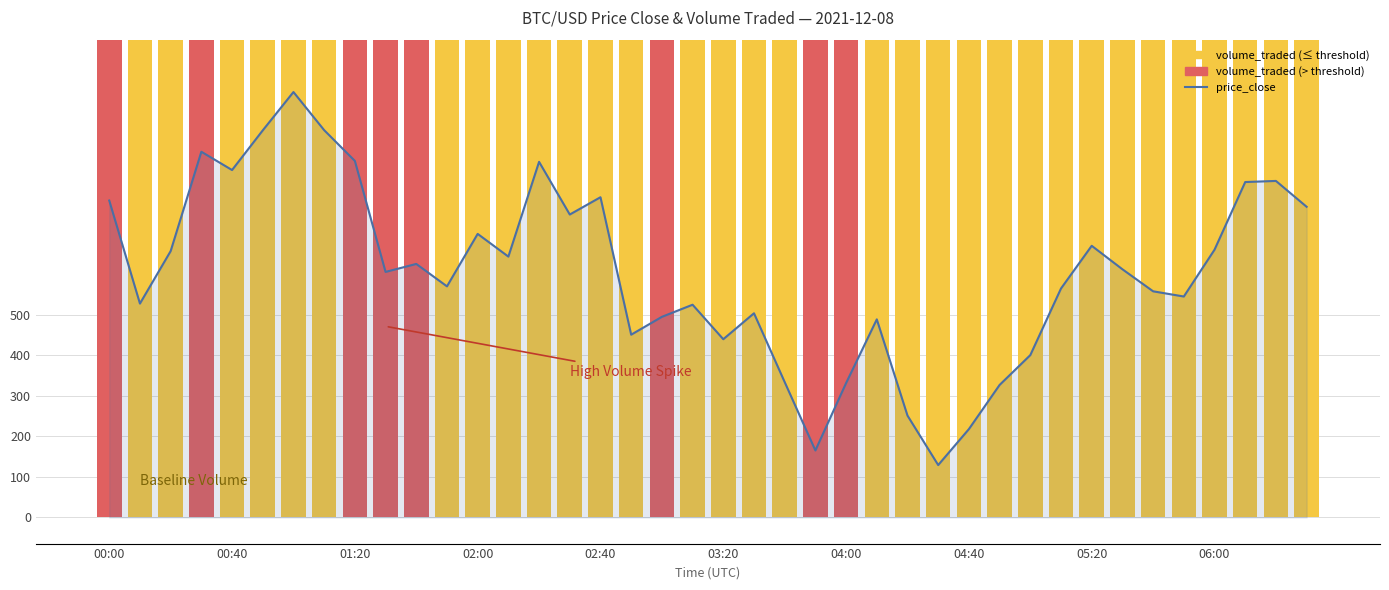

Is it true that price_close equals 50323.3 at 03:20?

True